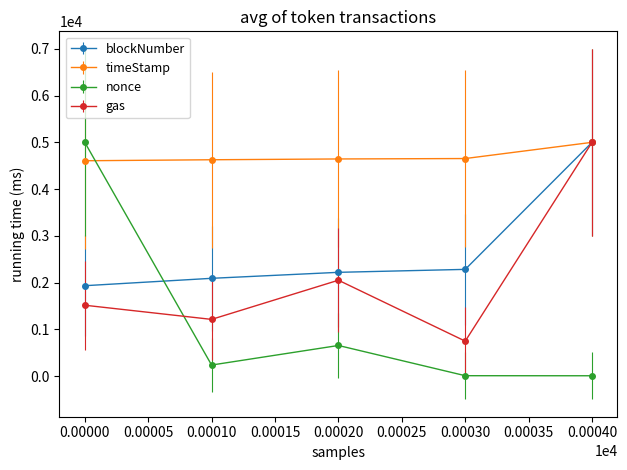

What is the value of the nonce point at the 5th from the left?

5.3